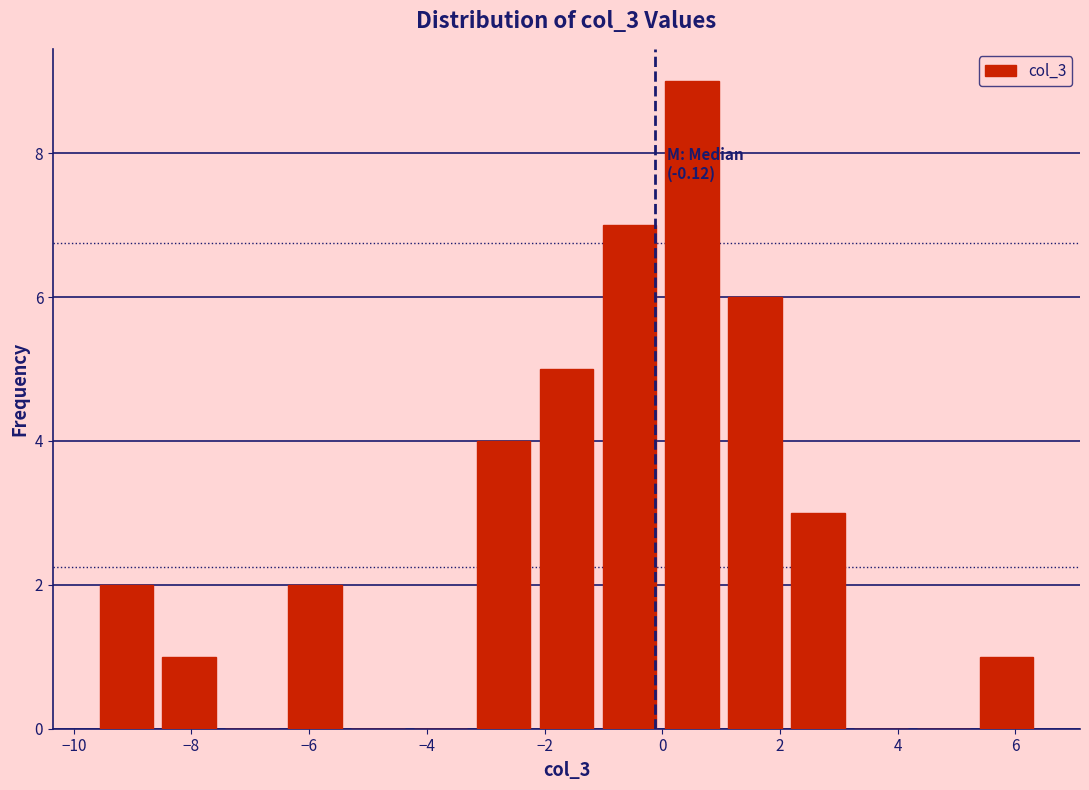

Over which range of the x-axis is the bar tallest?

0.0 to 1.0